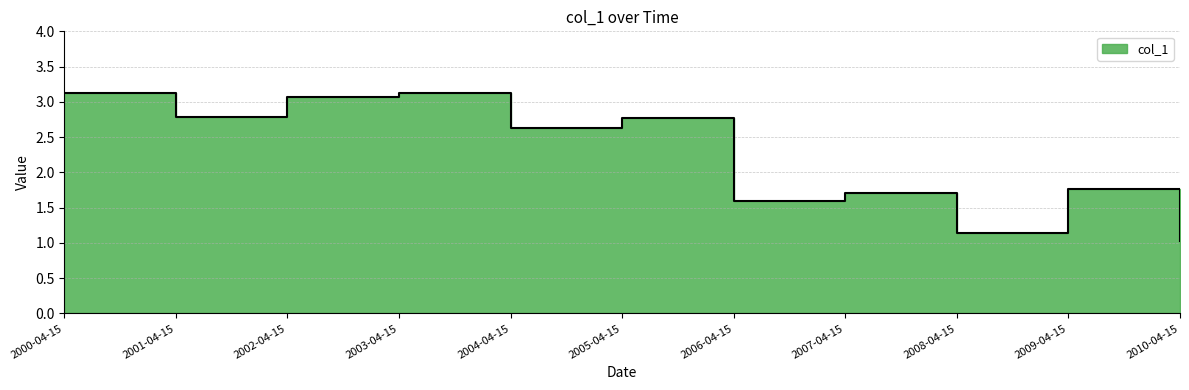

How many data points are less than 2?

5